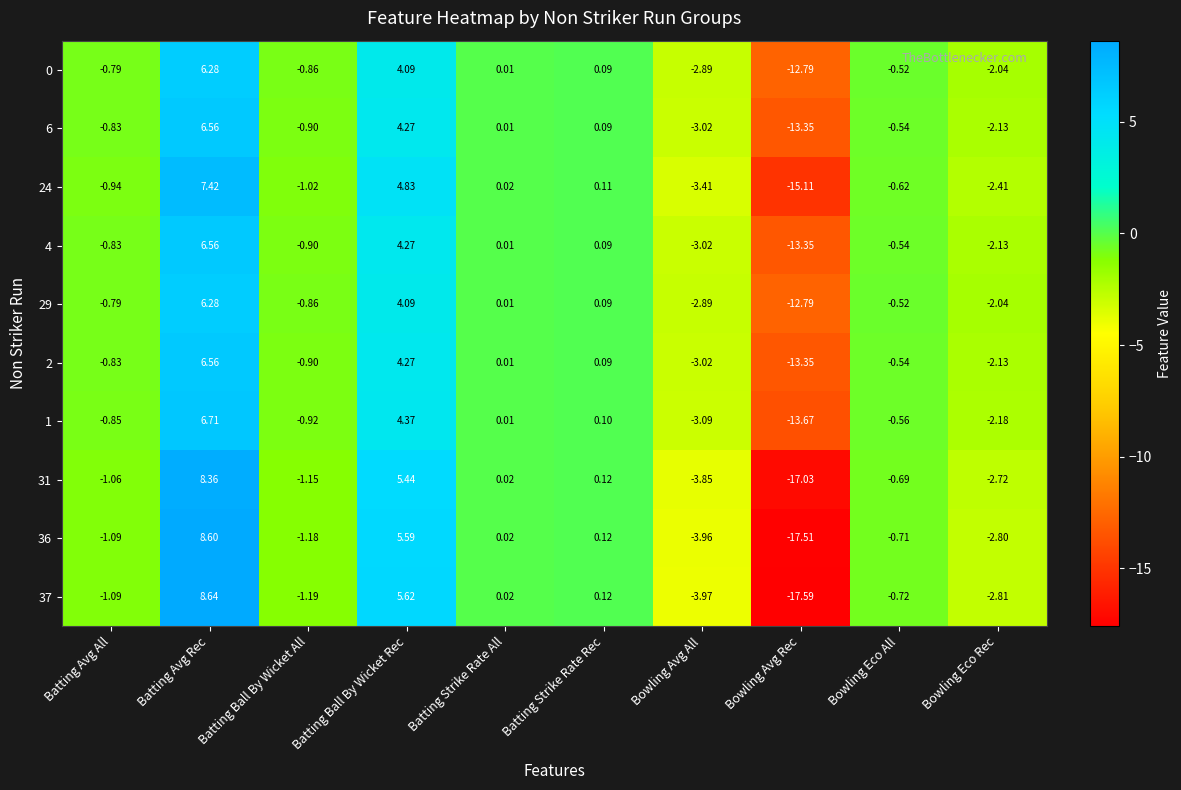

Which label corresponds to the smallest value in the chart?

Bowling Avg Rec